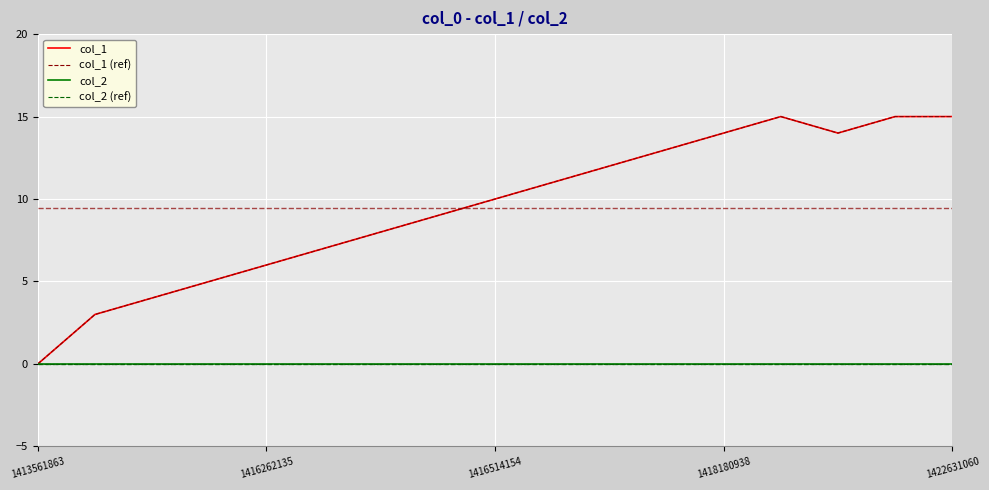

True or false: col_1 (ref) and col_2 (ref) intersect in this chart.

False